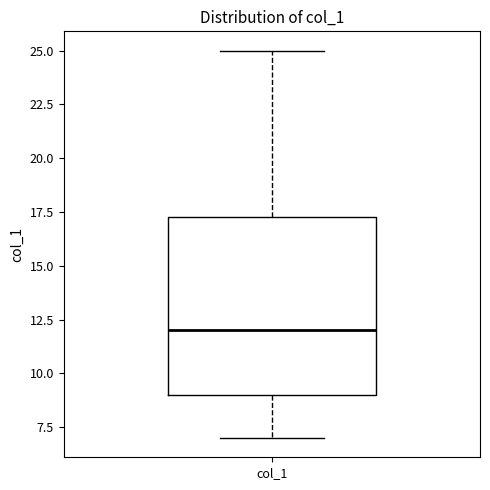

Transcribe this box plot: give where the median line is, the range the box spans, and where the two whiskers end, as read against the y-axis. The values are not printed on the chart, so give them approximately, as read against the axis.

median 12.0, box 9.0 to 17.5, whiskers 7.0 to 25.0